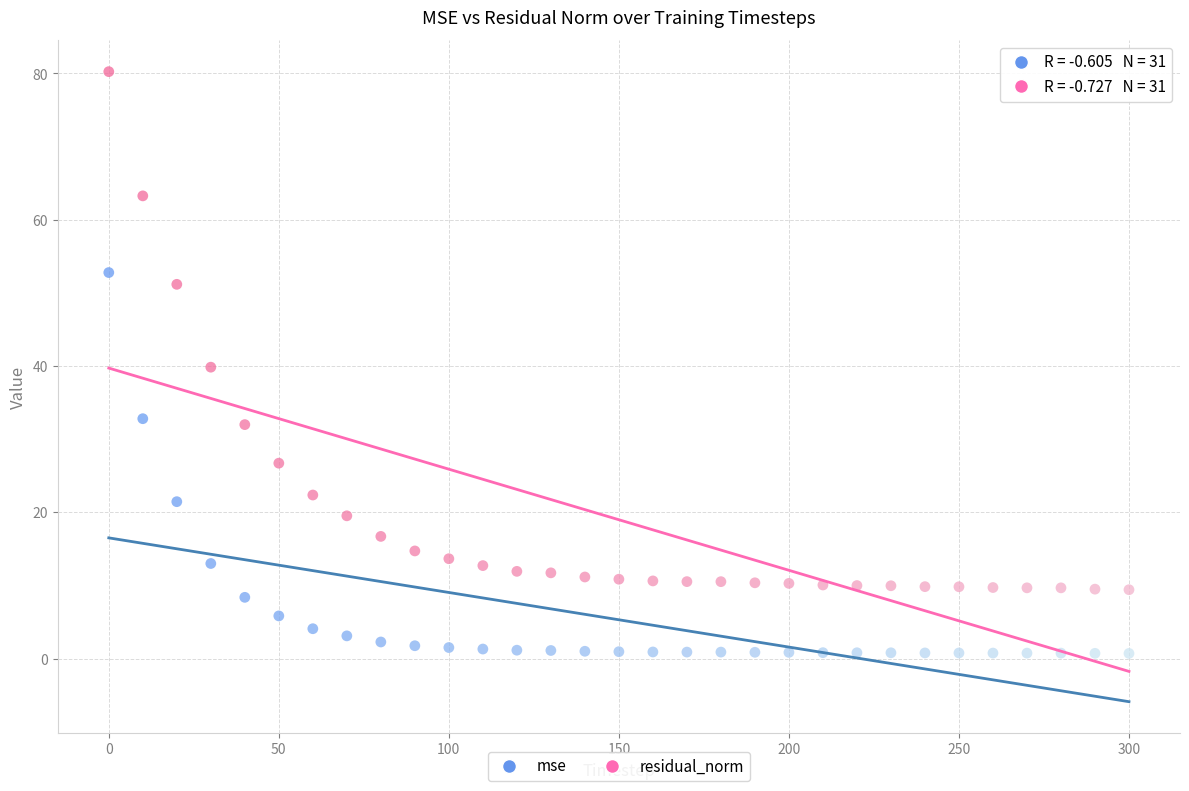

What is the X range (max minus min) for the scatter plot?

300.0